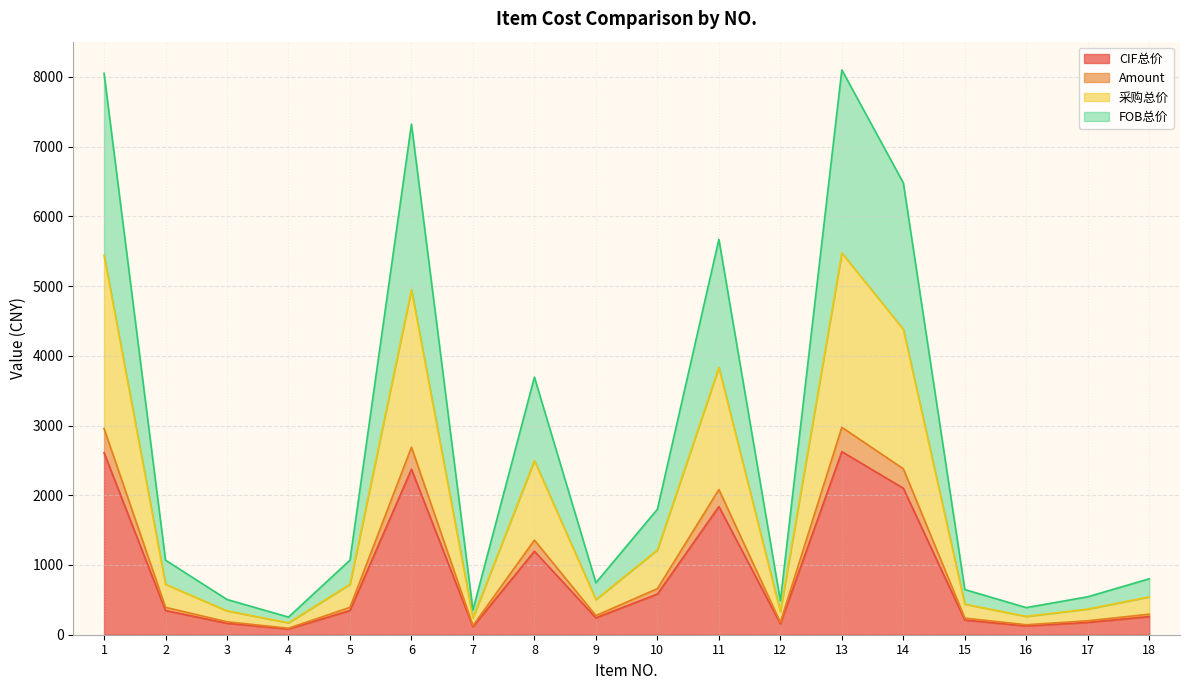

What is the value of the CIF总价 point at the 13th from the left?

2625.4